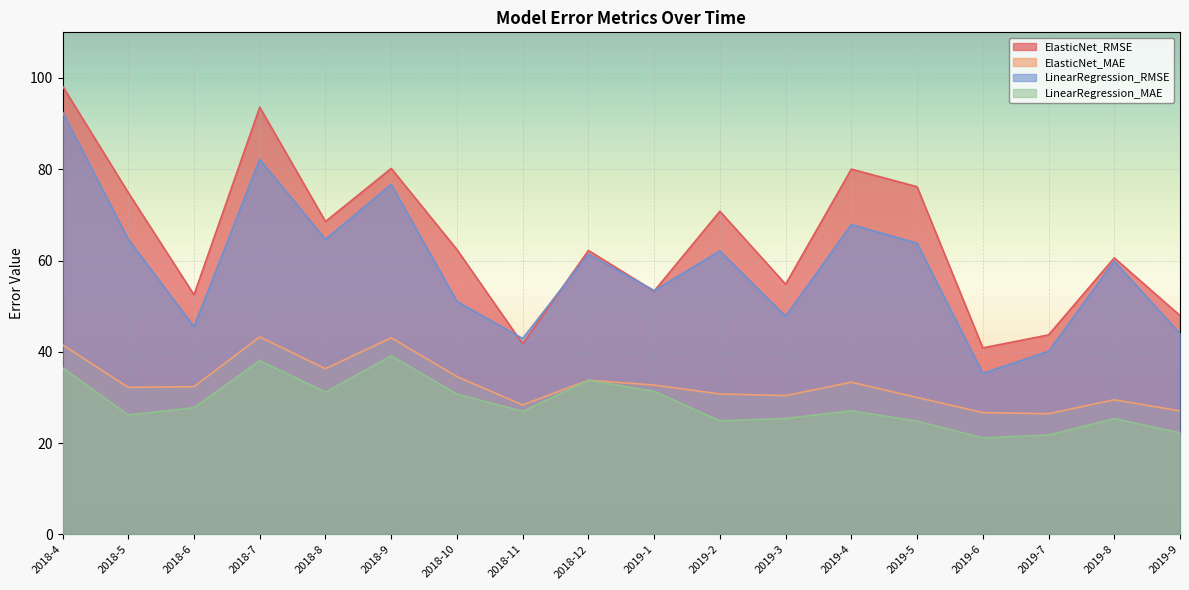

True or false: LinearRegression_MAE and LinearRegression_RMSE intersect in this chart.

False